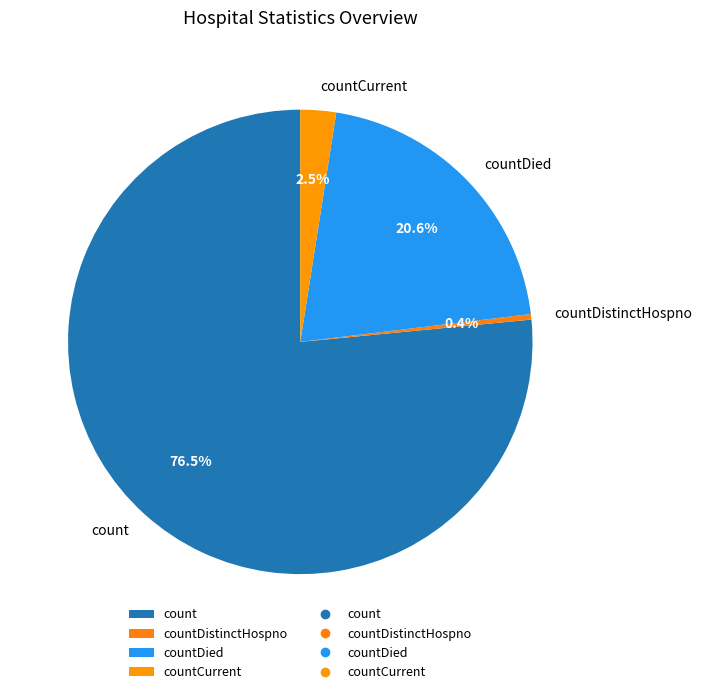

Is there a majority slice in this chart?

Yes